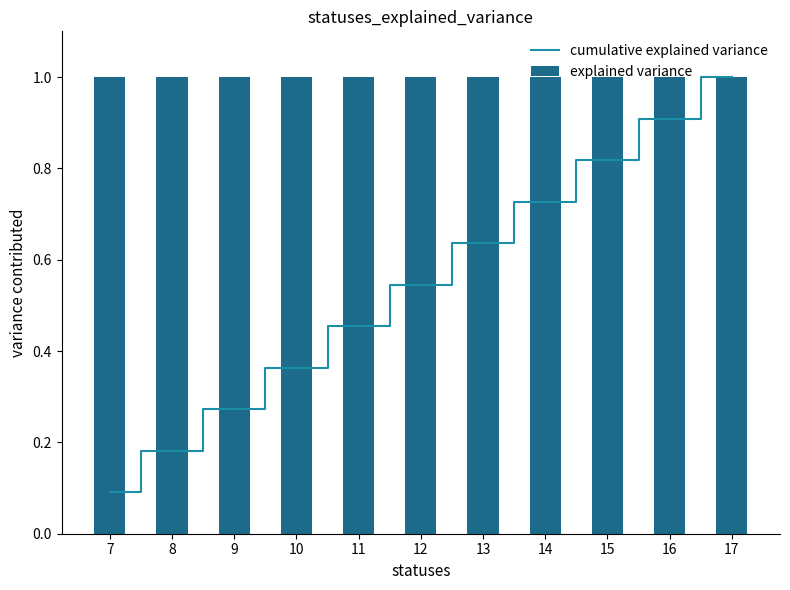

Rank the categories by cumulative explained variance value from highest to lowest.

17, 16, 15, 14, 13, 12, 11, 10, 9, 8, 7